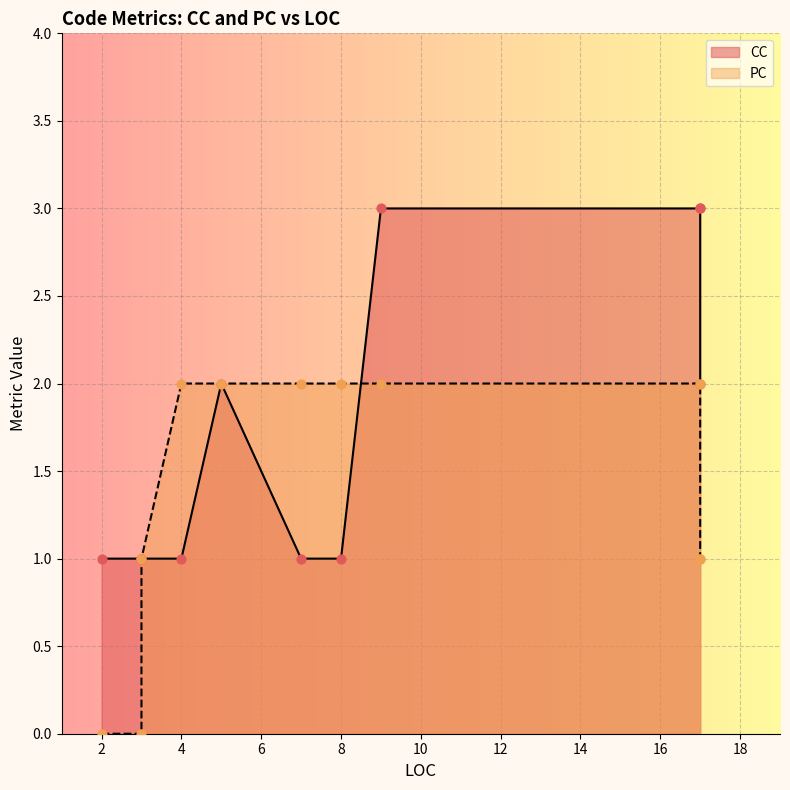

Is the value of PC at 2 greater than the value of CC at 3?

No